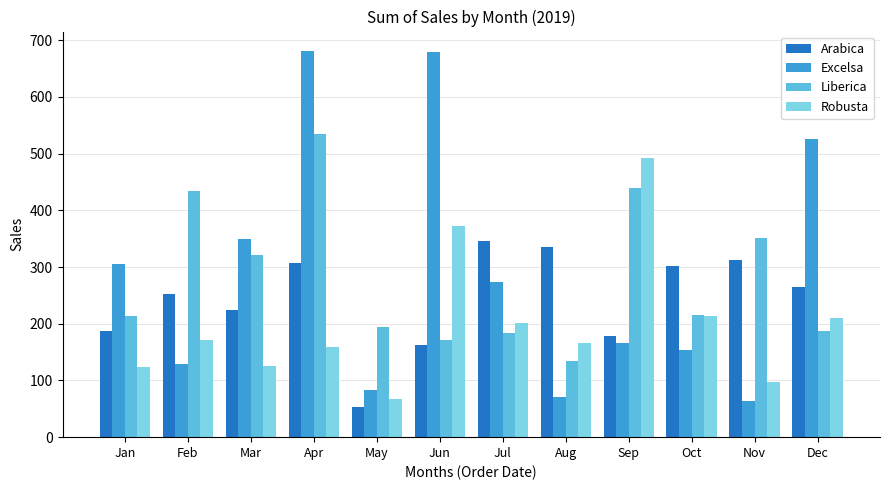

What is the minimum value for Liberica?

134.2